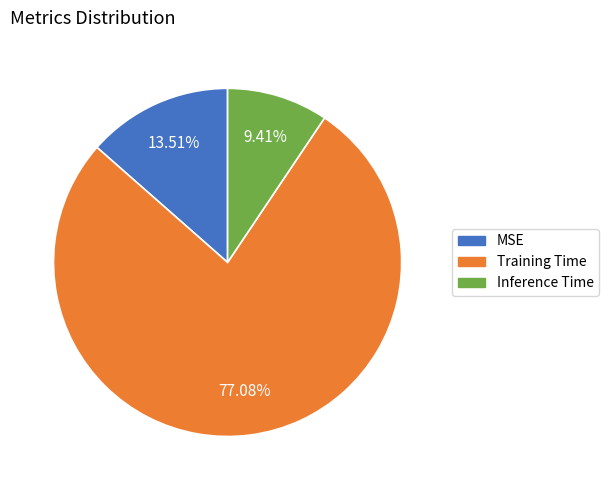

What percentage is the Training Time slice, to the nearest percent?

77%